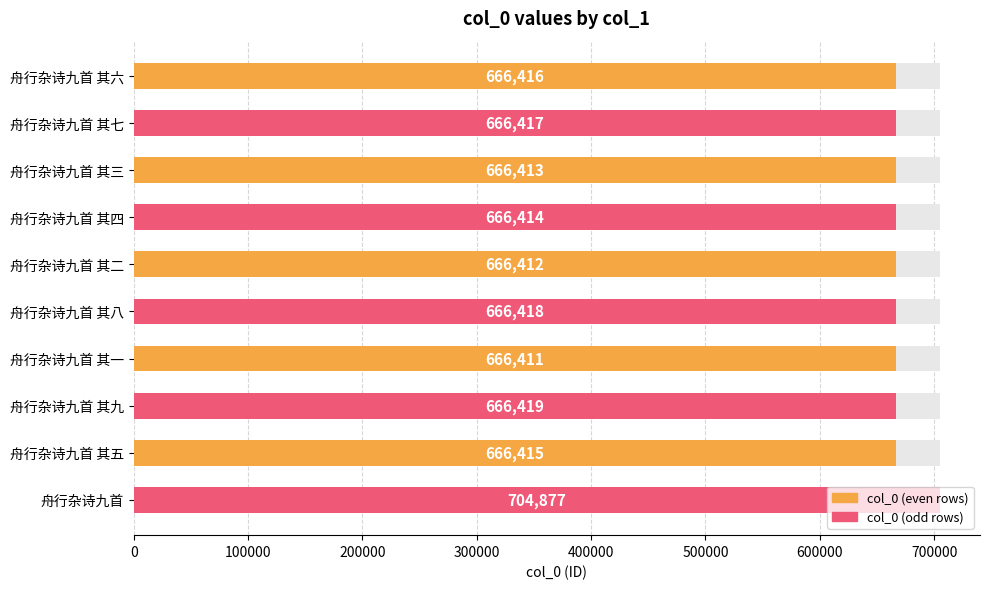

What is the value of the 10th bar from the left?

704877